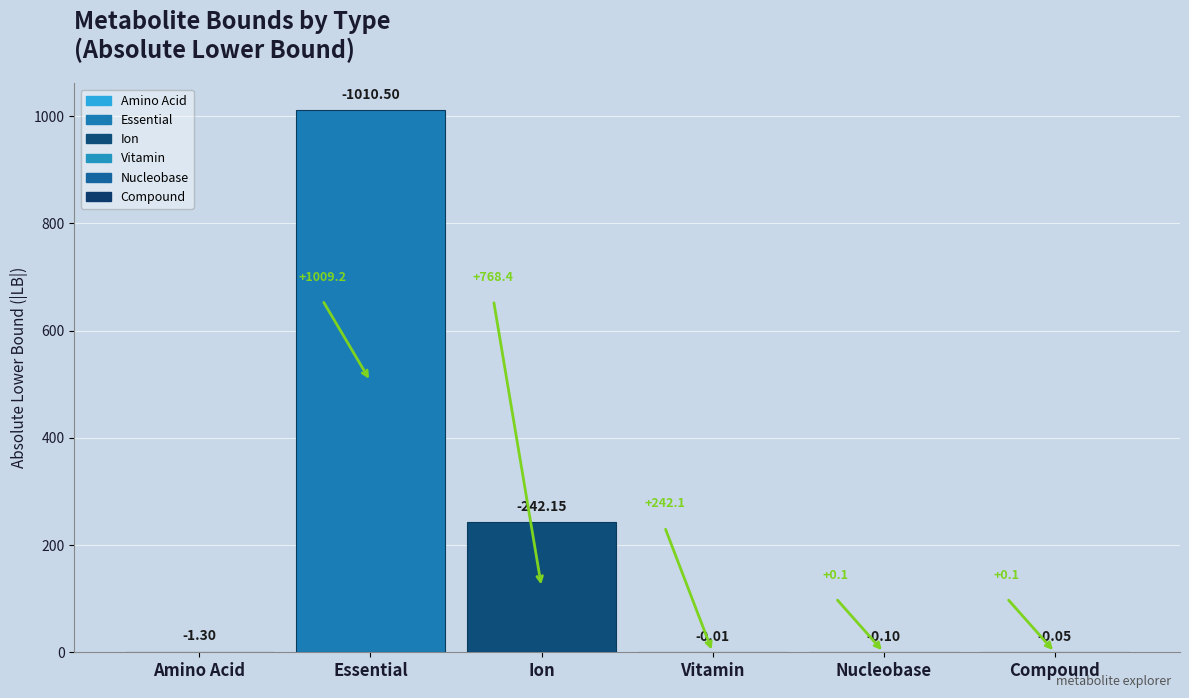

Does the chart contain stacked bars?

No